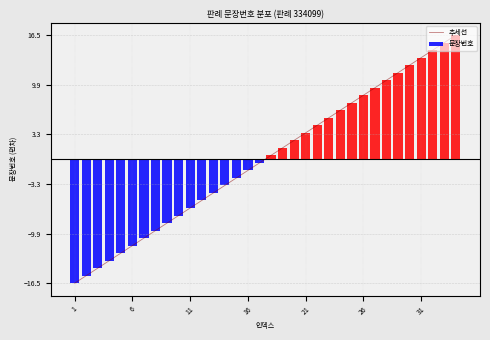

How many bars are there in total?

34